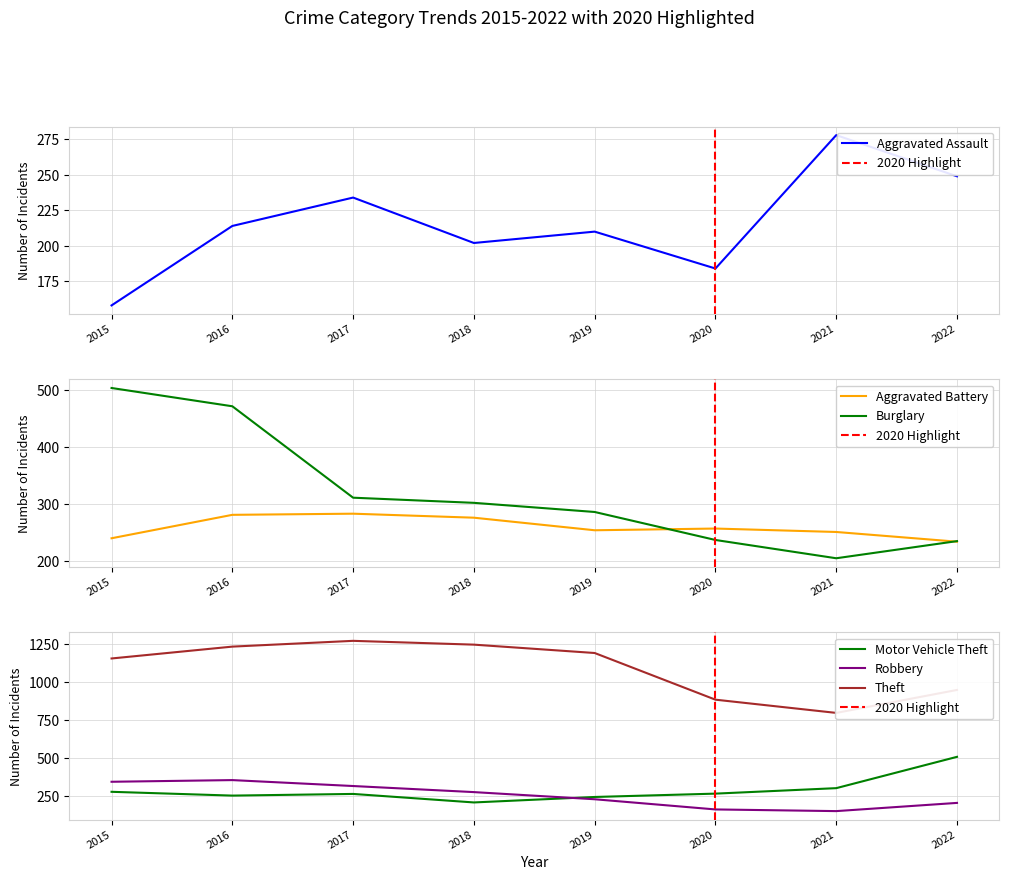

What is the value of the Motor Vehicle Theft point at the 5th from the left?

246